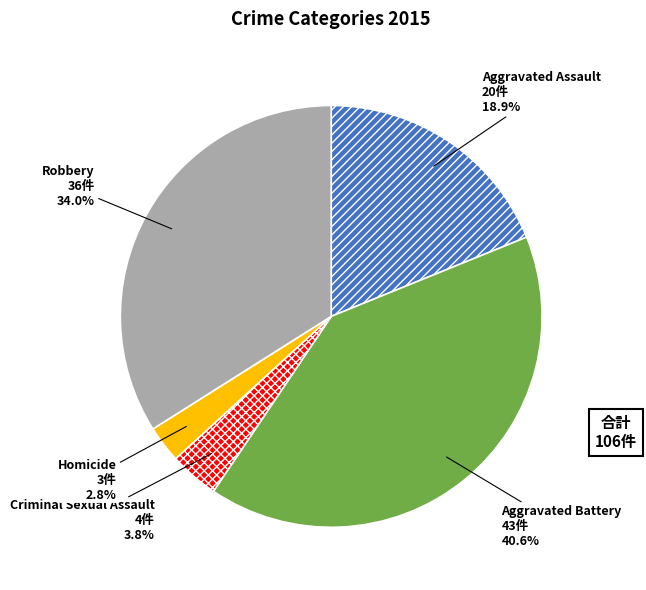

Which category has the smallest portion of the pie?

Homicide